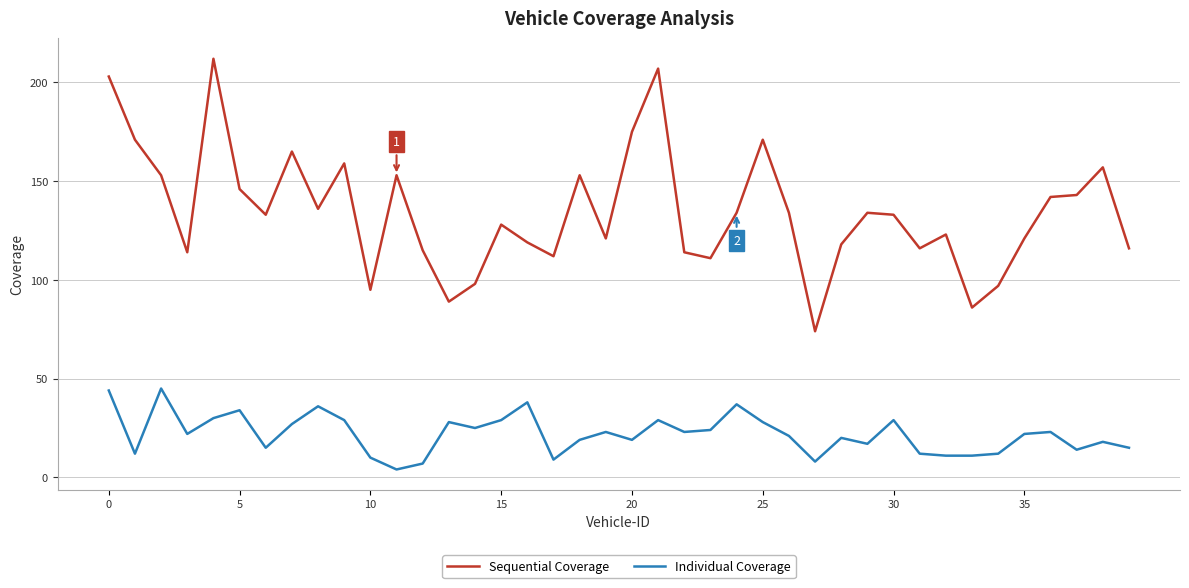

True or false: Sequential Coverage has more than 2 points higher than both neighbors.

True